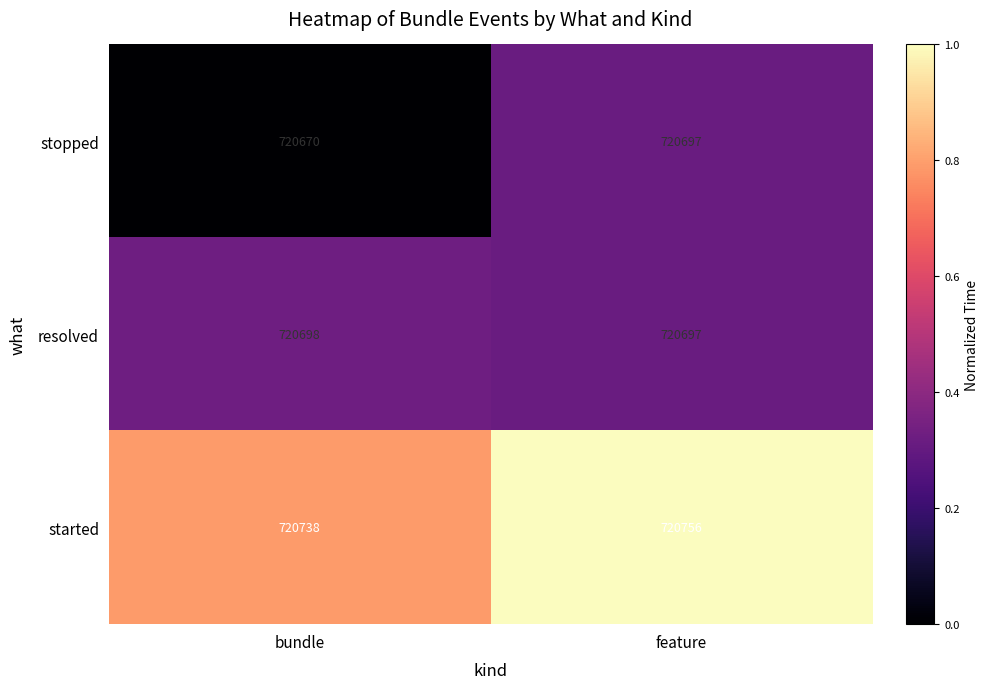

At which label is stopped closest to 720683?

bundle